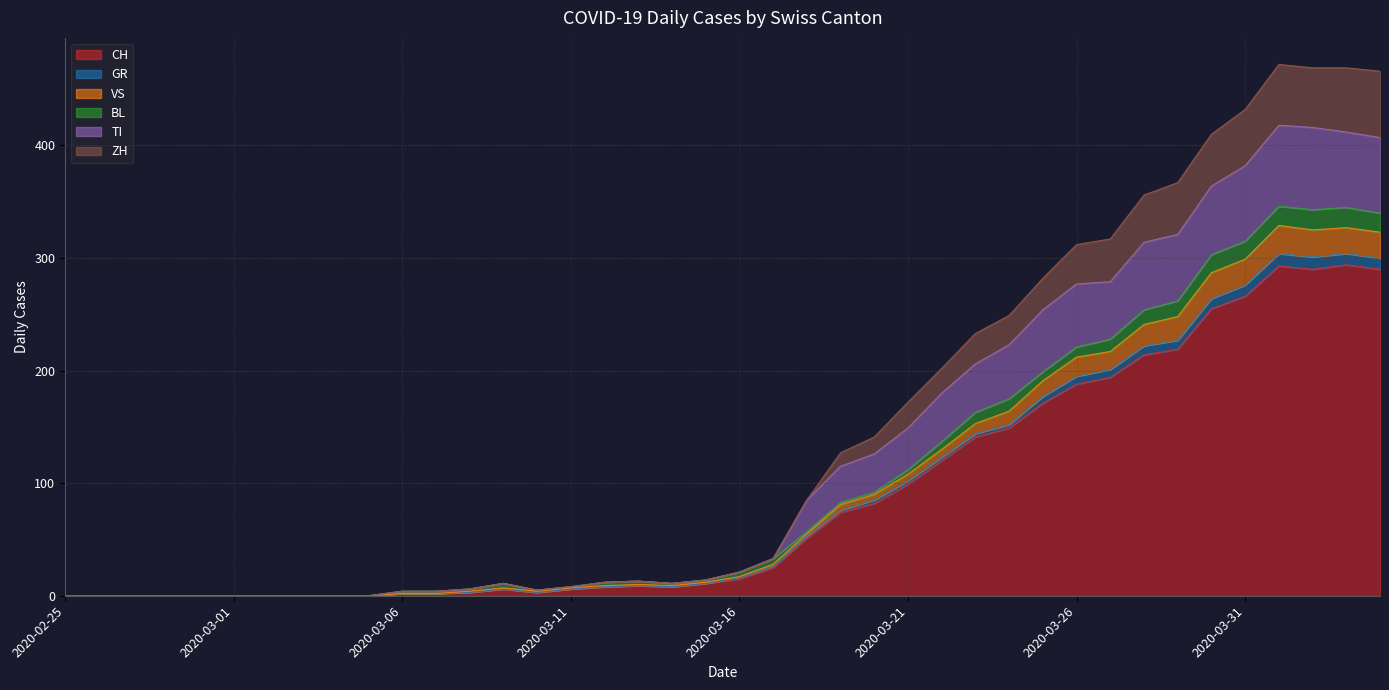

What is the highest value of the CH series?

294